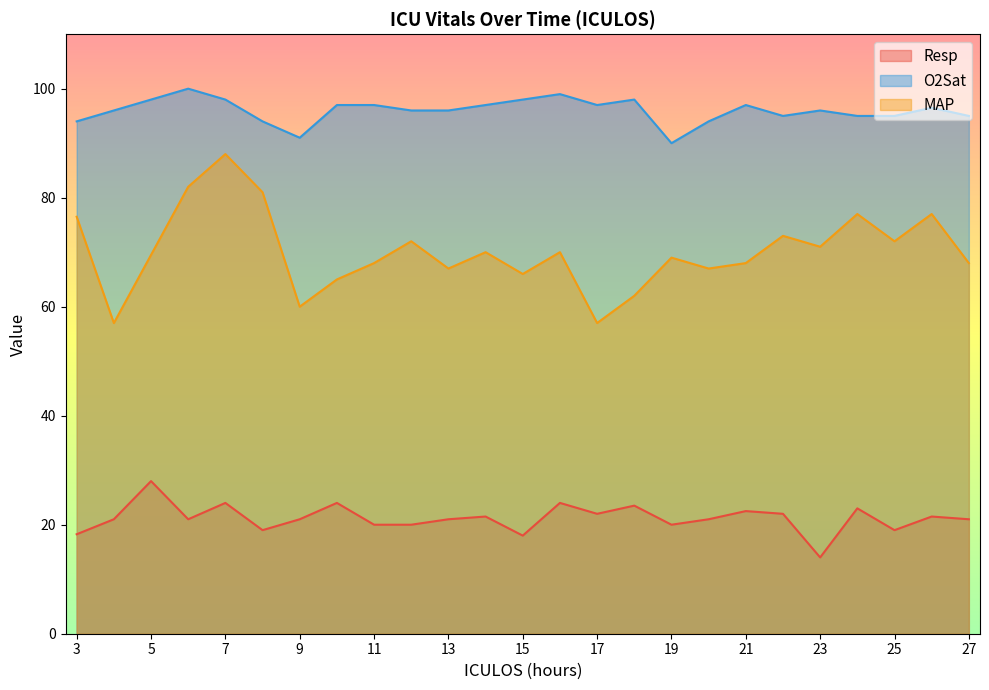

Is it true that Resp equals 14.0 at 23?

True